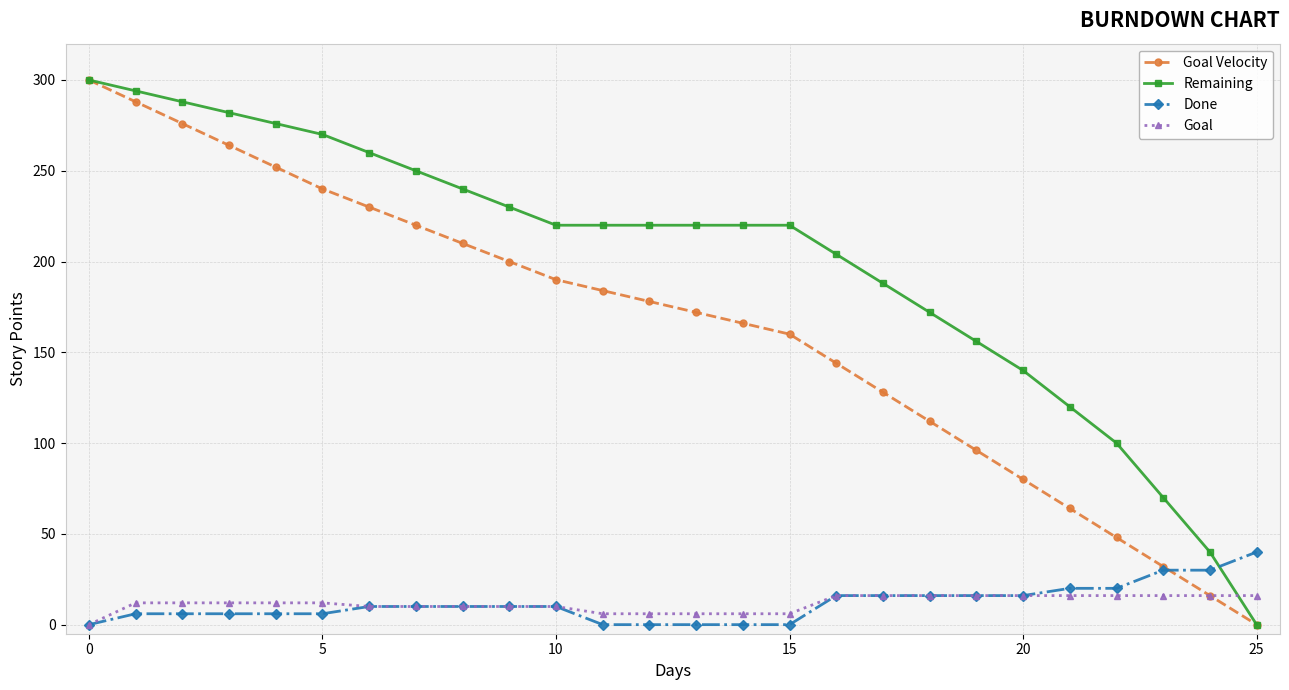

What is the highest value of the Goal Velocity series?

300